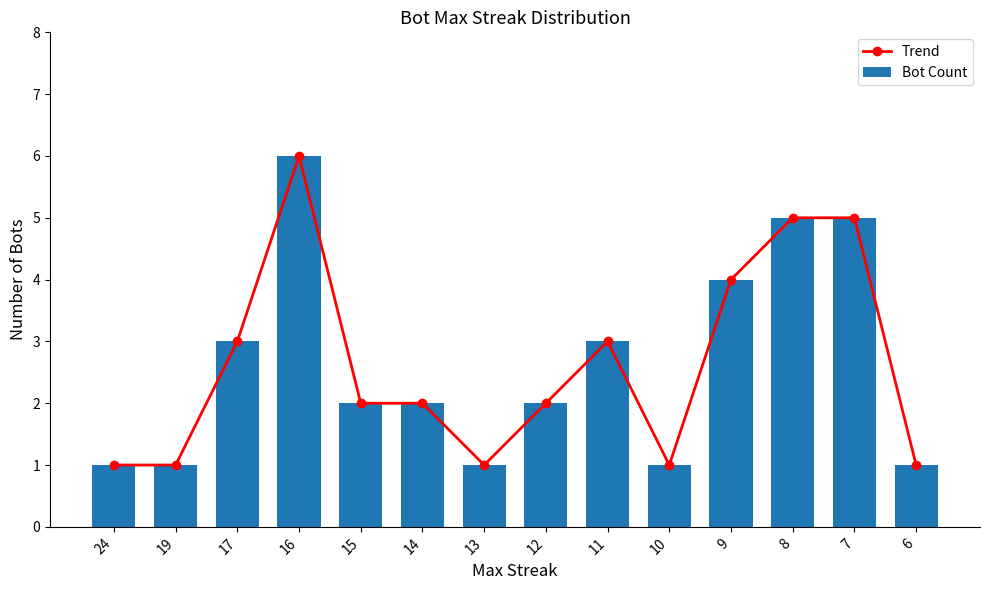

List the series in order of their peak value, highest first.

Trend, Bot Count